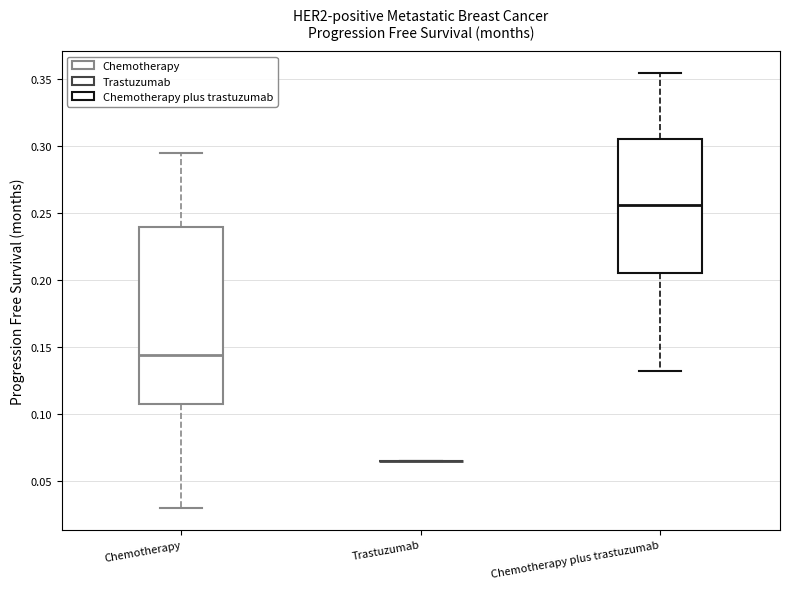

Reading left to right, transcribe this box plot: for each box, give where its median line is, the range the box spans, and where its two whiskers end, as read against the y-axis. The values are not printed on the chart, so give them approximately, as read against the axis.

Chemotherapy: median 0.145, box 0.110 to 0.240, whiskers 0.030 to 0.295
Trastuzumab: box collapsed to a line at 0.065, whiskers 0.065 to 0.065
Chemotherapy plus trastuzumab: median 0.255, box 0.205 to 0.305, whiskers 0.130 to 0.355